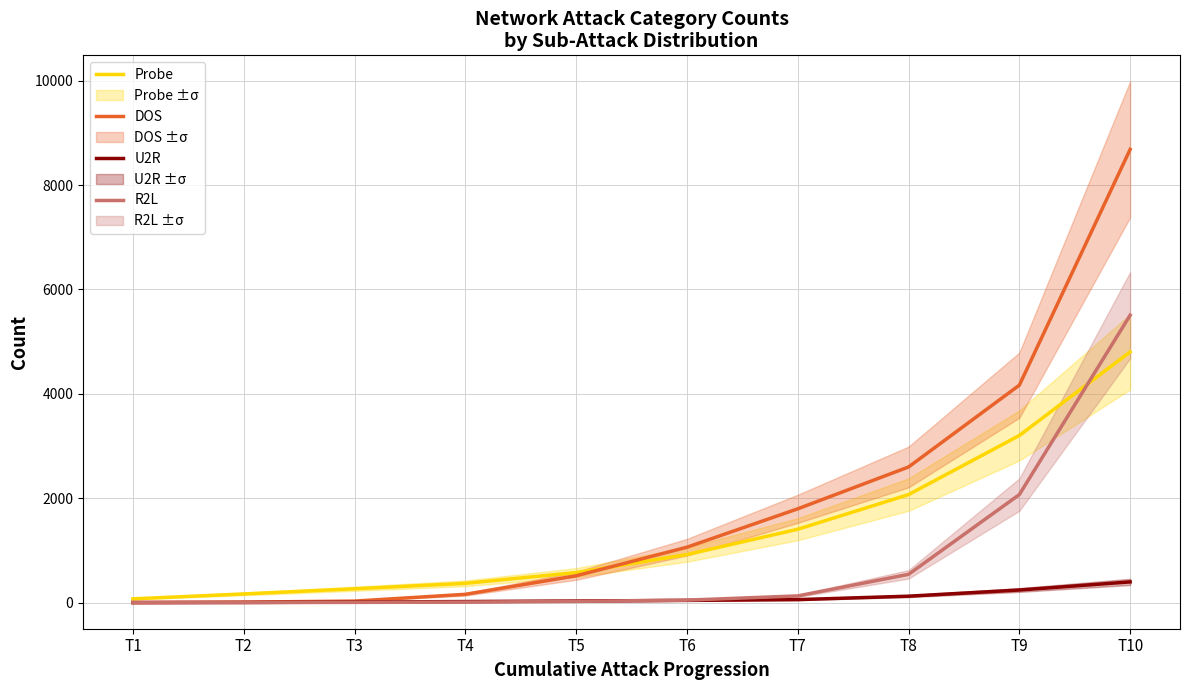

Which has a higher value, T8 or T5?

T8